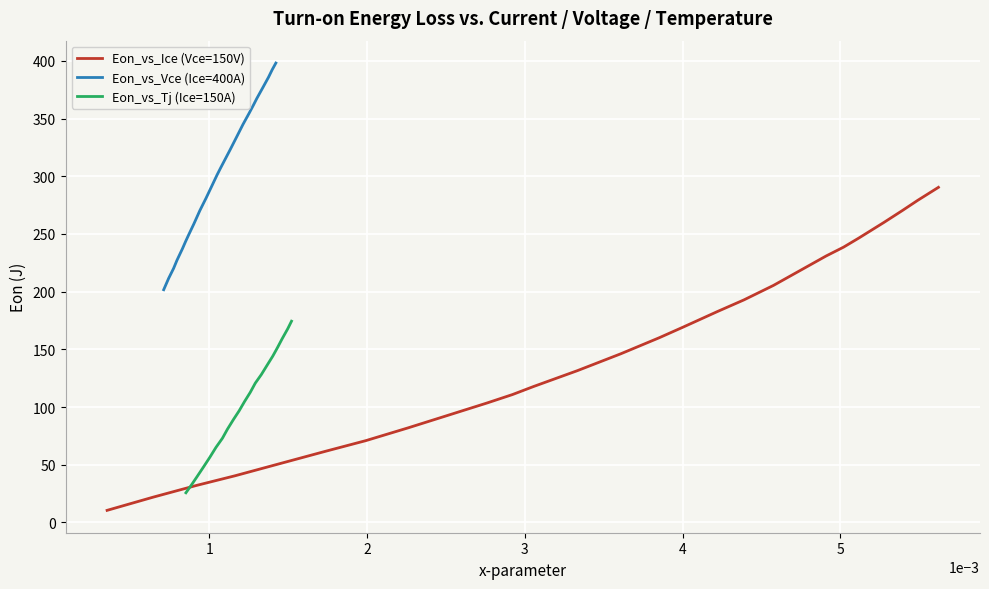

What is the maximum value for Eon_vs_Ice (Vce=150V)?

290.4